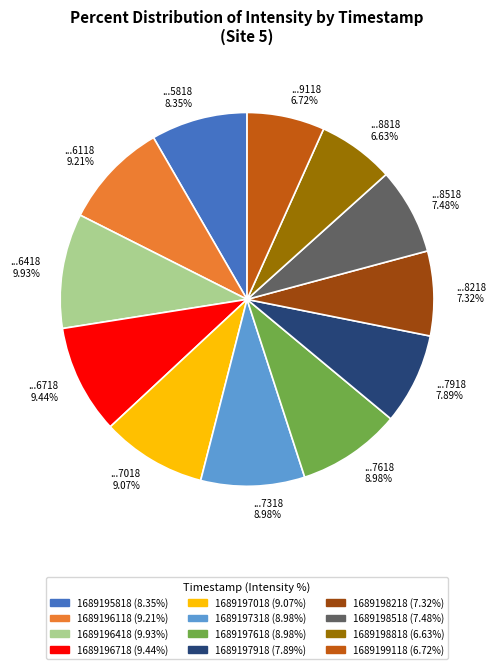

What percentage do 1689198518 and 1689197618 together represent?

16.5%